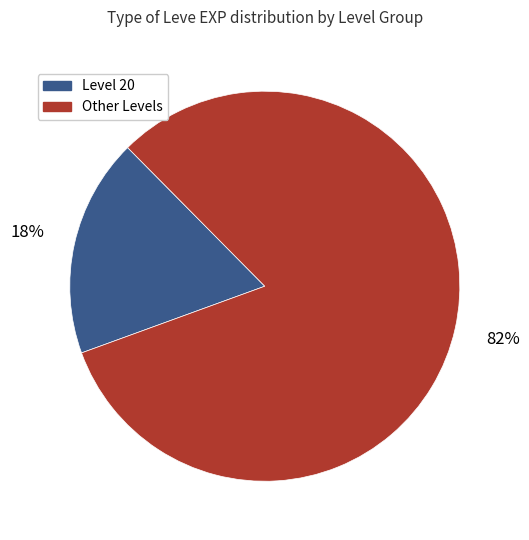

To the nearest percent, what is the combined percentage of Other Levels and Level 20?

100%